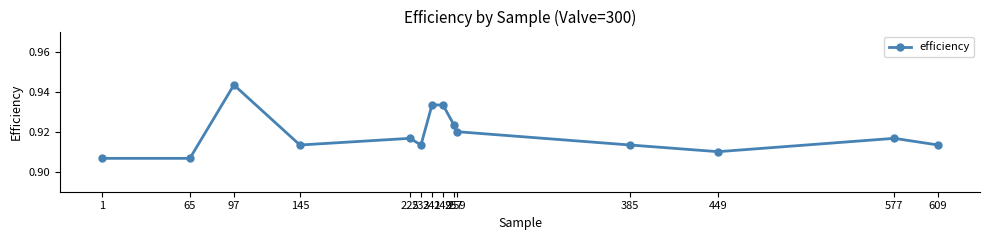

True or false: there are more than 2 points higher than both neighbors.

True